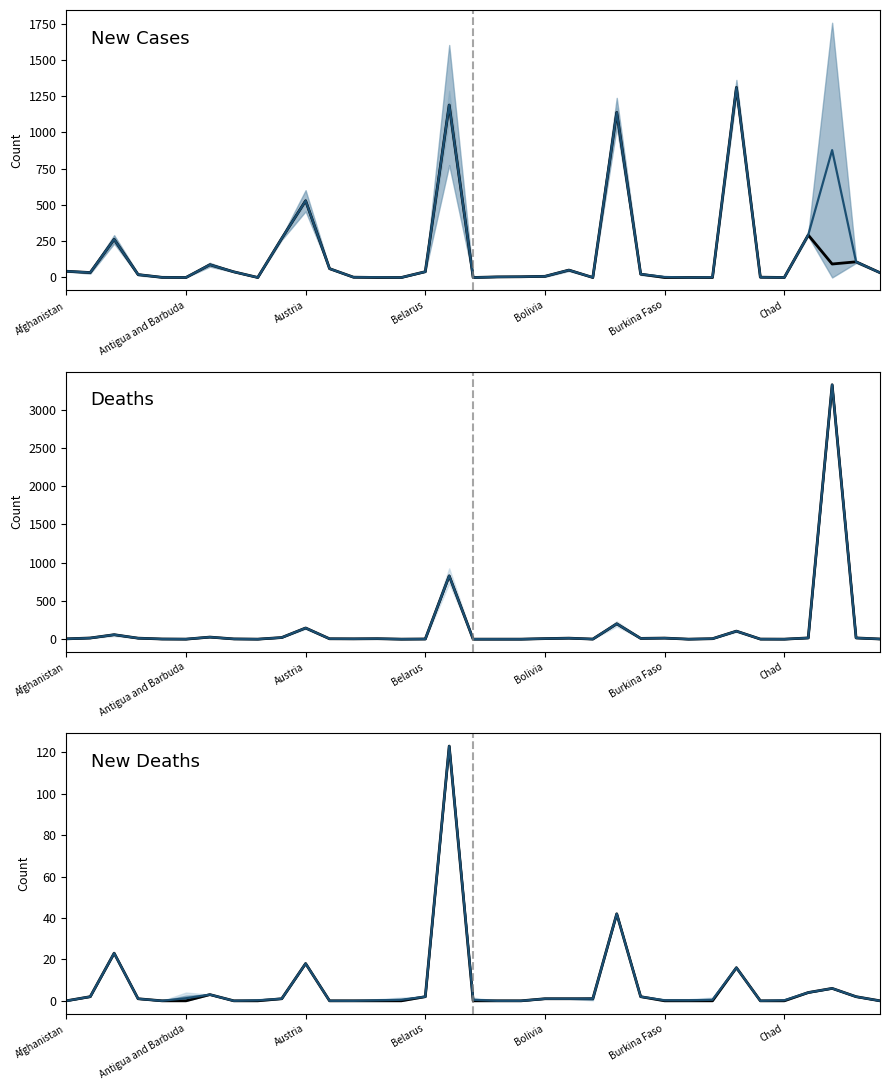

List the series in order of their peak value, highest first.

Deaths, Deaths_median, New_cases, New_cases_median, New_deaths, New_deaths_median